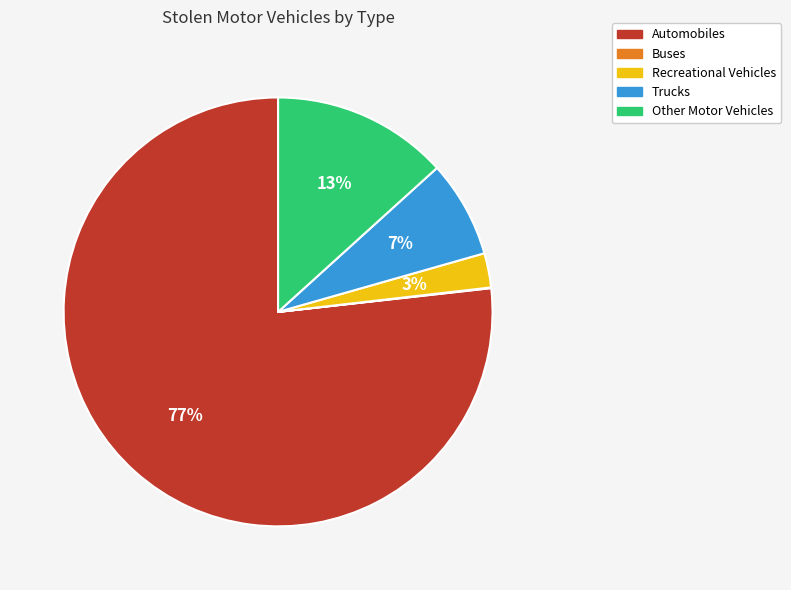

Do Trucks and Automobiles together represent more than half of the pie?

Yes